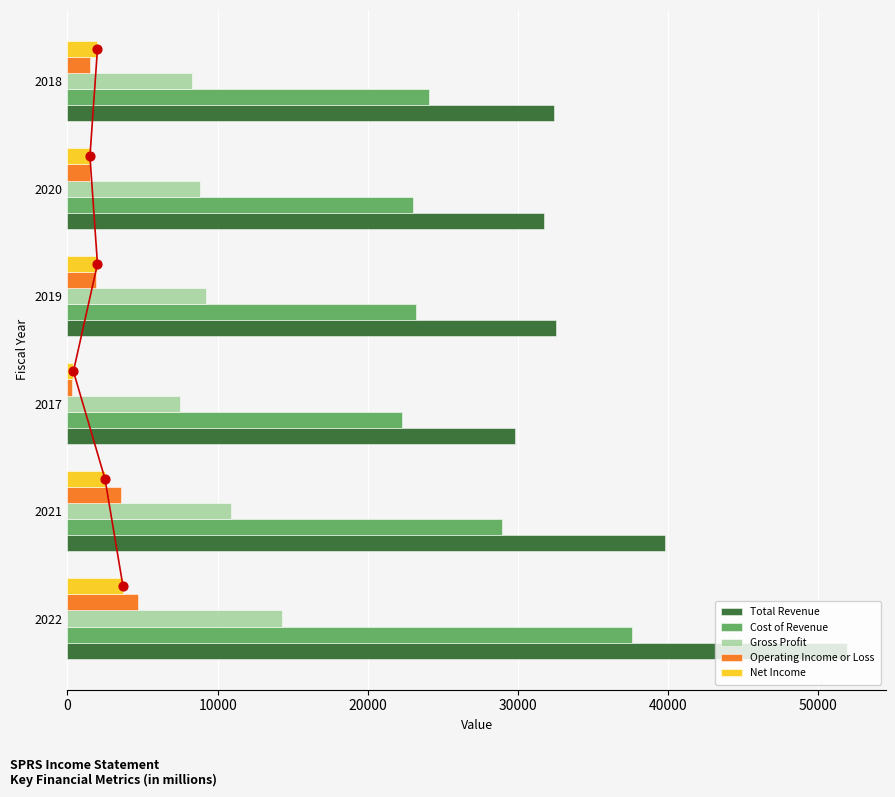

Which series has the largest Y range (max minus min)?

Total Revenue